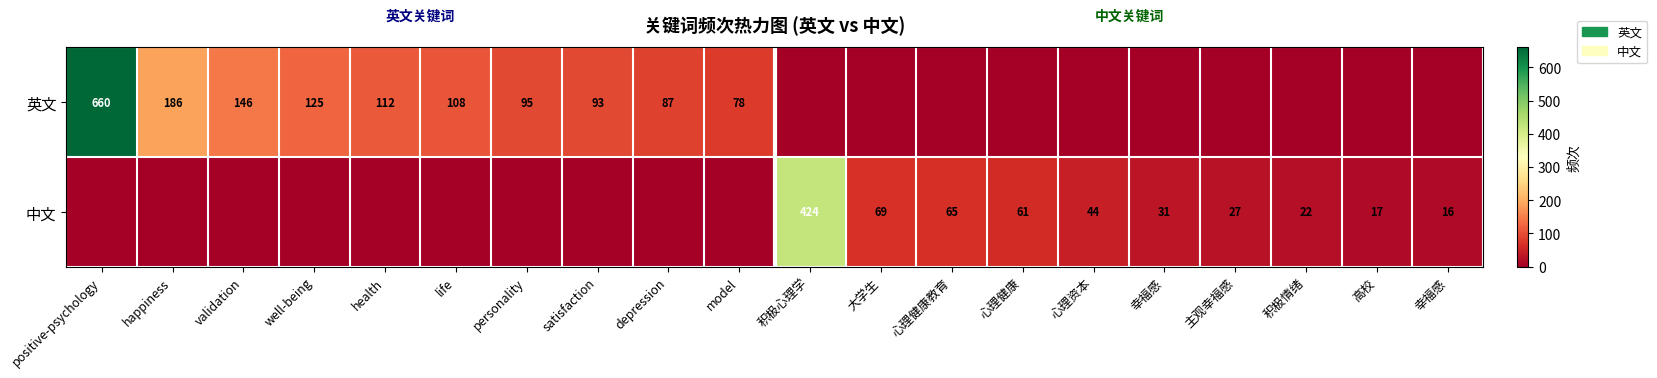

What is the difference between the maximum and second lowest values in the 中文 series?

424